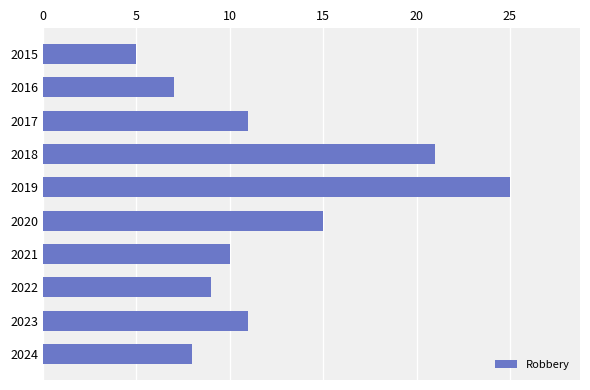

True or false: the data shows 44 at 2019.

False